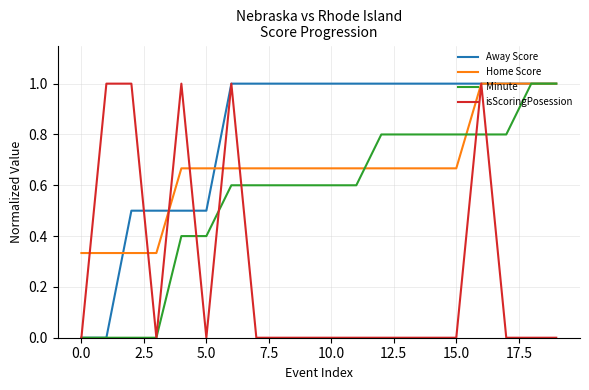

Which series has the largest total across all categories?

Away Score